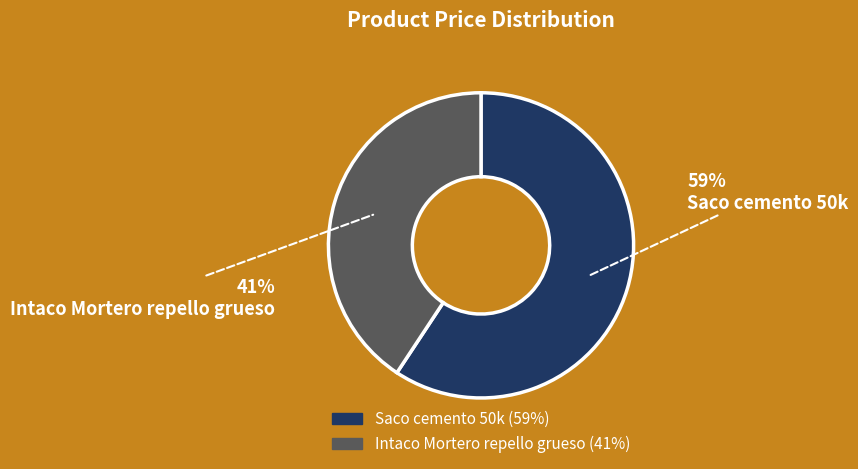

What is the smallest slice in the pie chart?

Intaco Mortero repello grueso